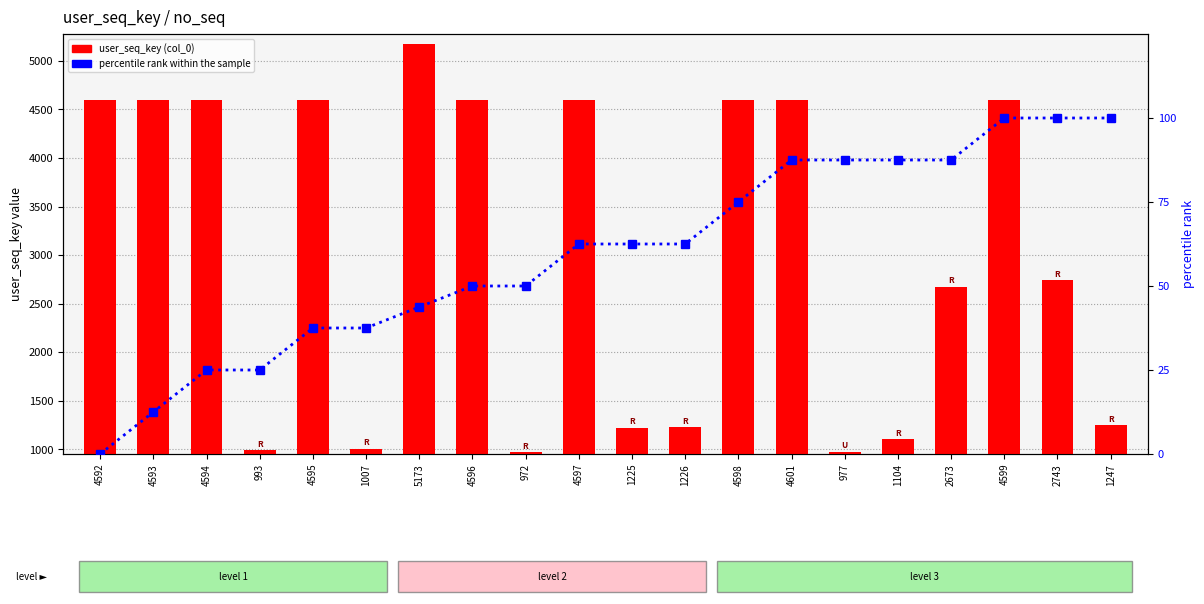

True or false: percentile rank within the sample has a value of 12.6 at 4596.

False